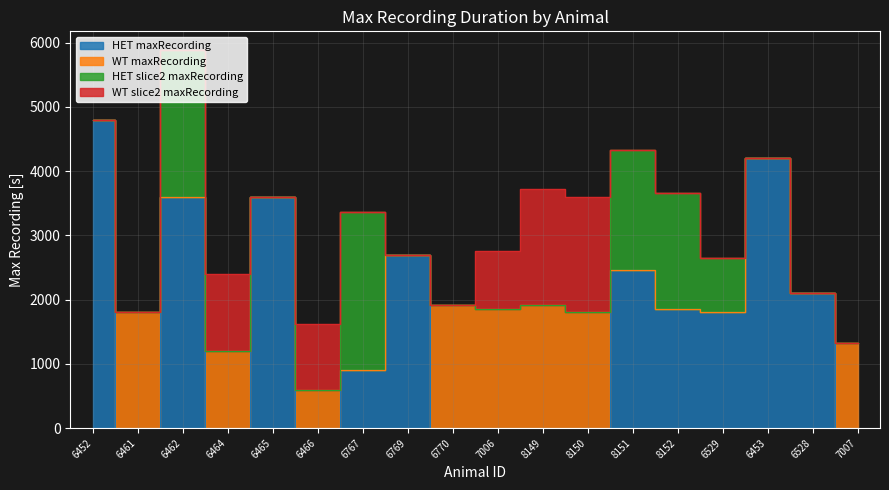

True or false: WT maxRecording and HET slice2 maxRecording intersect in this chart.

True